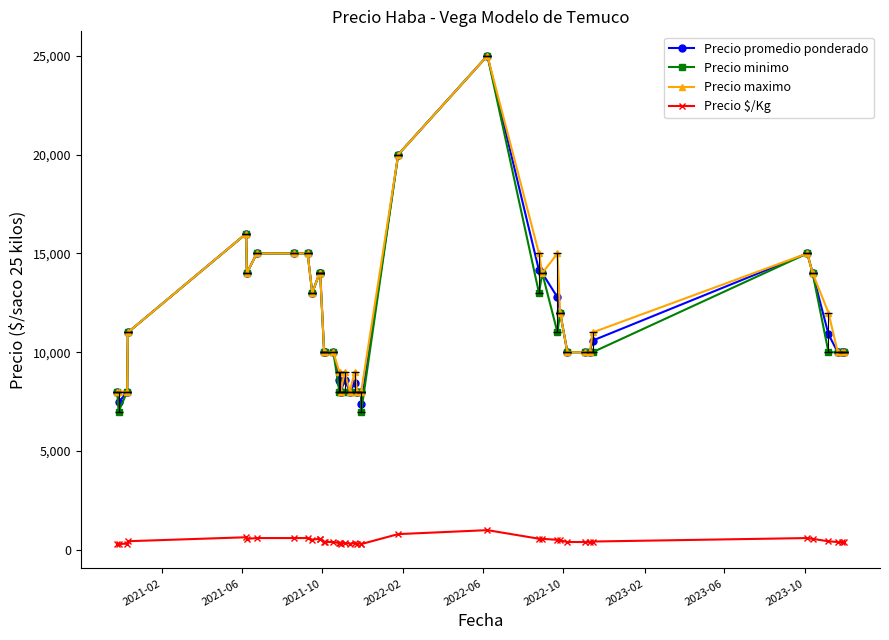

How many data points does each series have?

40